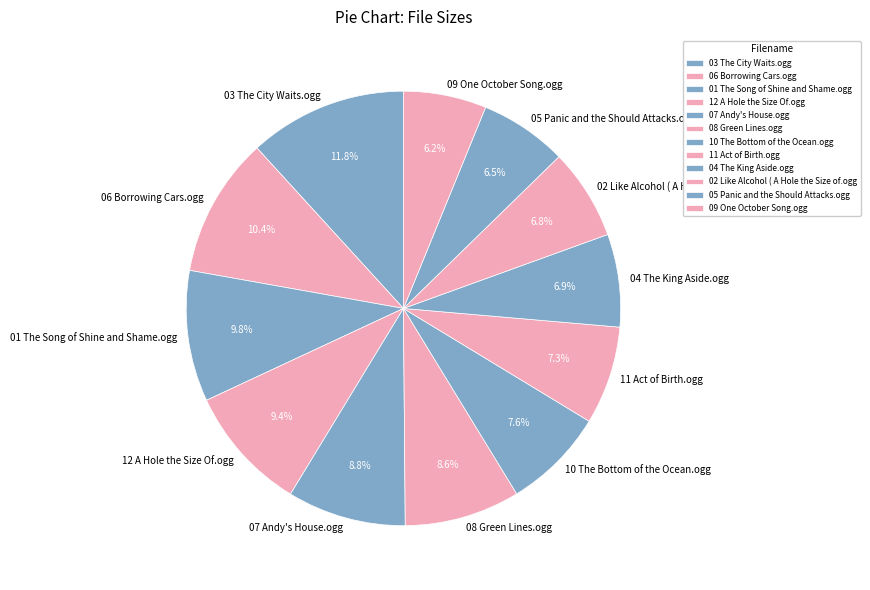

Combined, do 04 The King Aside.ogg and 02 Like Alcohol ( A Hole the Size of.ogg account for over 50%?

No